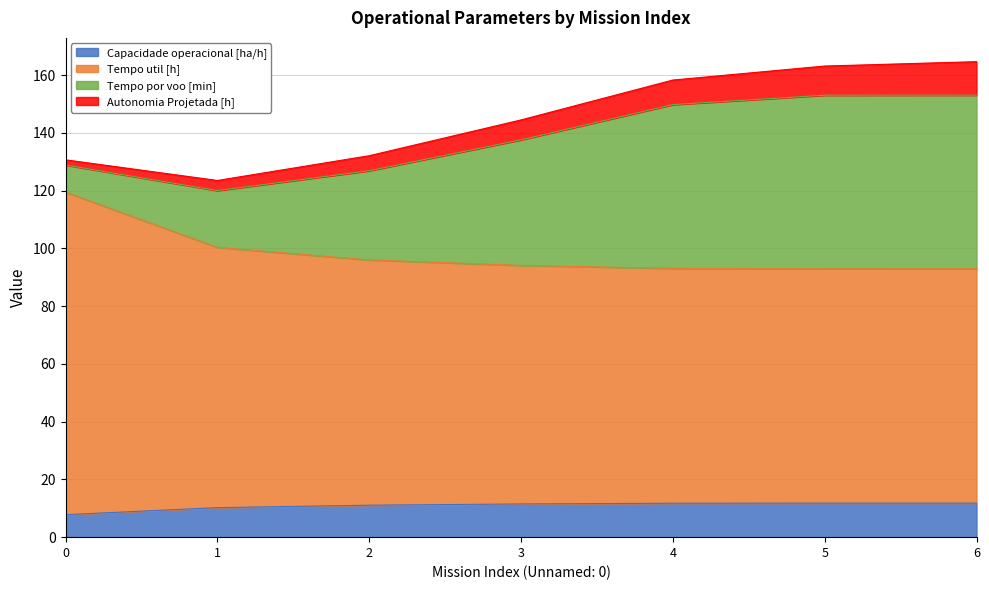

Is the value of Capacidade operacional [ha/h] at 3 greater than the value of Tempo util [h] at 6?

No